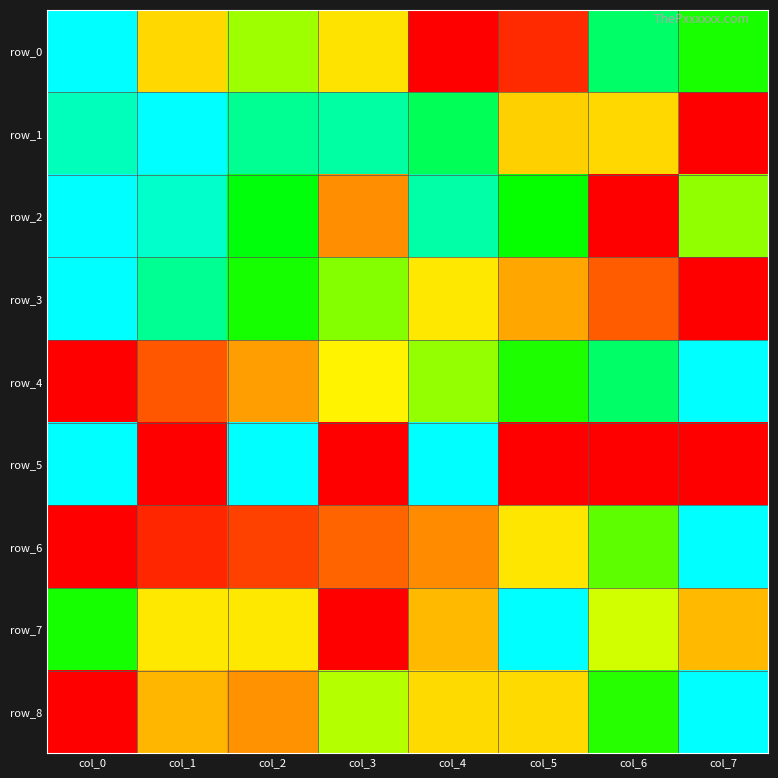

What is the total value across all series at col_3?

3.5